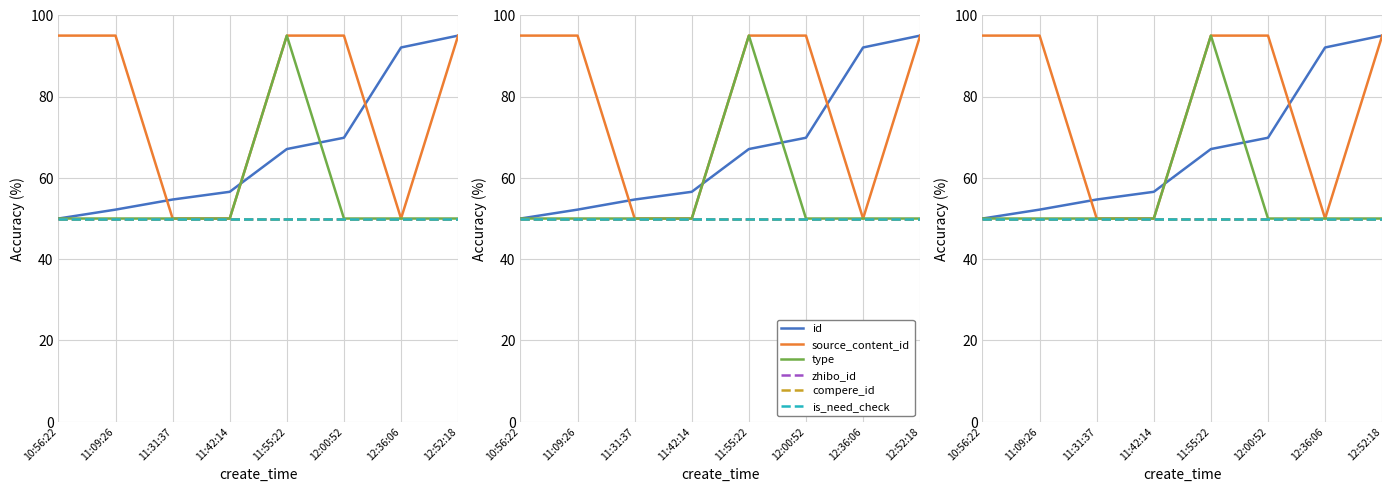

What is the maximum value shown in the chart?

95.0